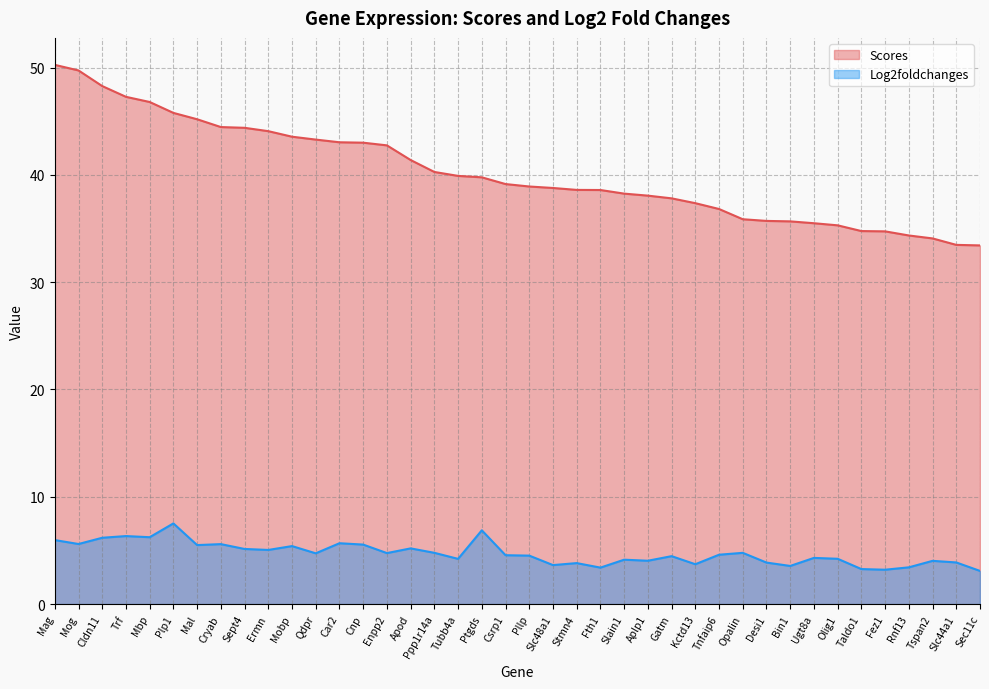

What is the difference between the maximum and minimum values in the Log2foldchanges series?

4.4